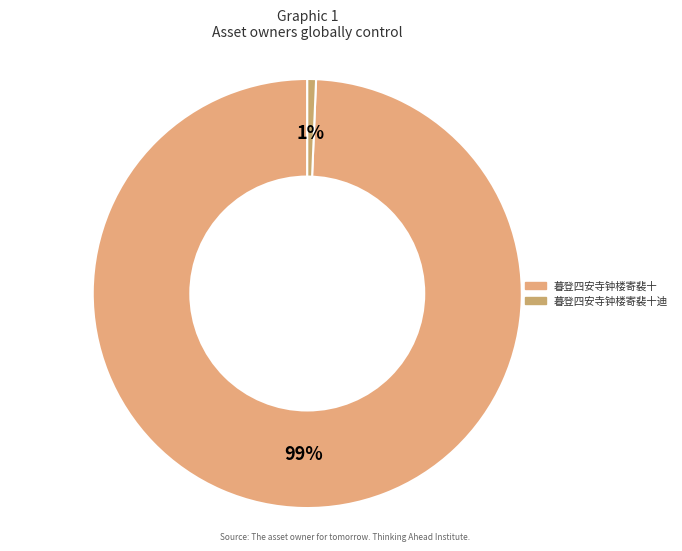

What is the majority slice?

暮登四安寺钟楼寄裴十